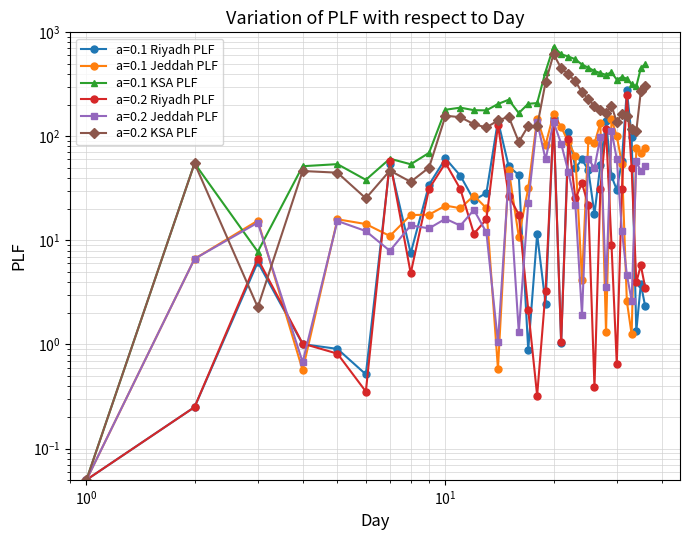

How many interior local peaks does the a=0.2 Jeddah PLF series have?

12